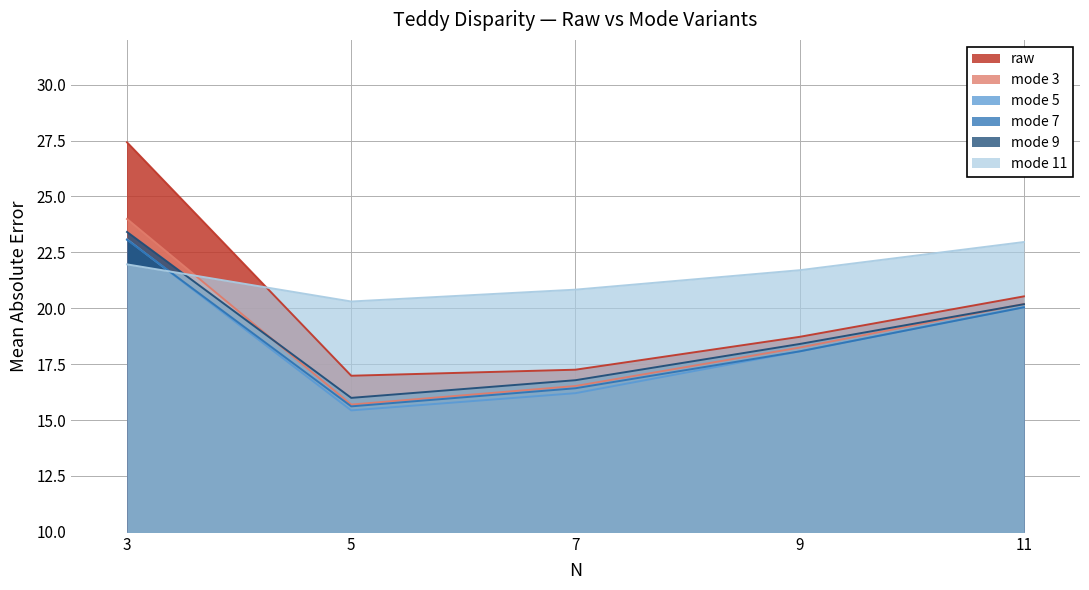

At 3, list the series in order from smallest to largest.

mode 11, mode 7, mode 5, mode 9, mode 3, raw